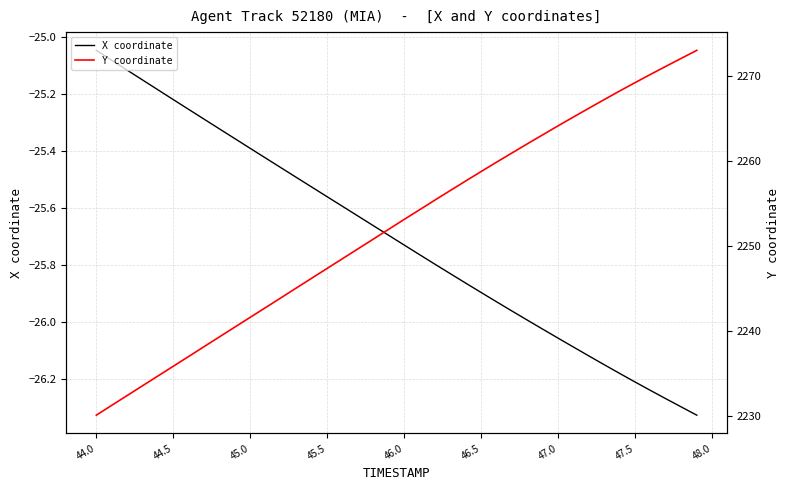

Where is X coordinate nearest to the value -25?

44.0